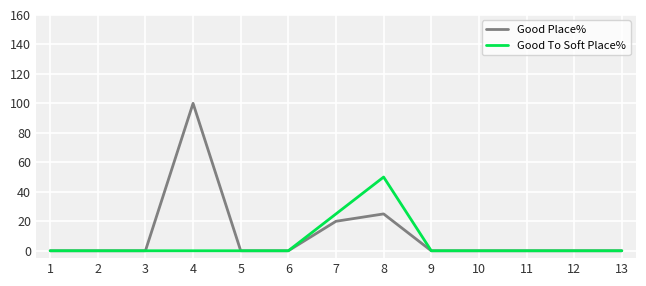

Count the number of data series in this chart.

2